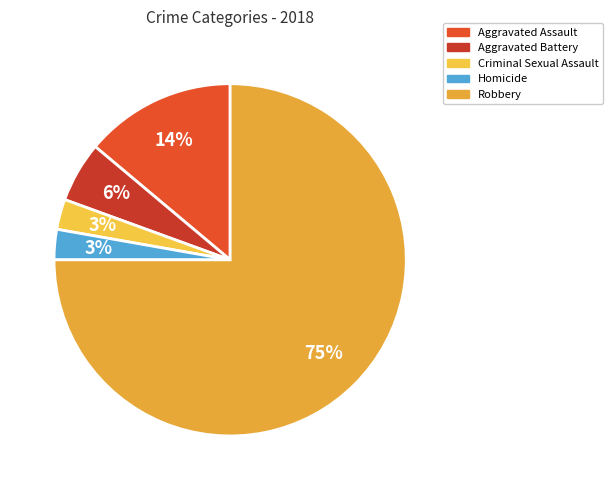

Is there any slice that represents more than half of the pie?

Yes